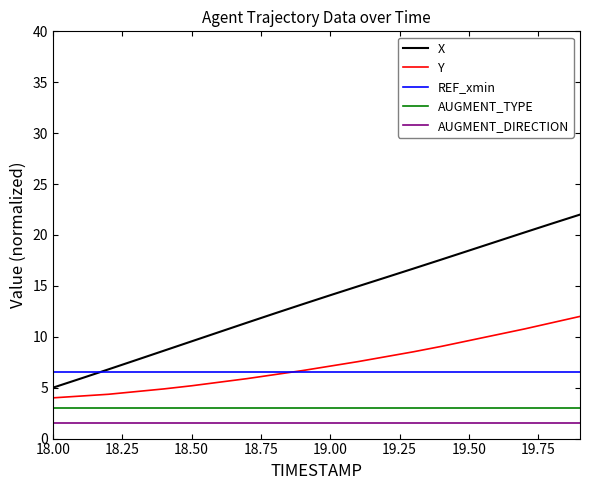

What is the maximum value shown in the chart?

22.0